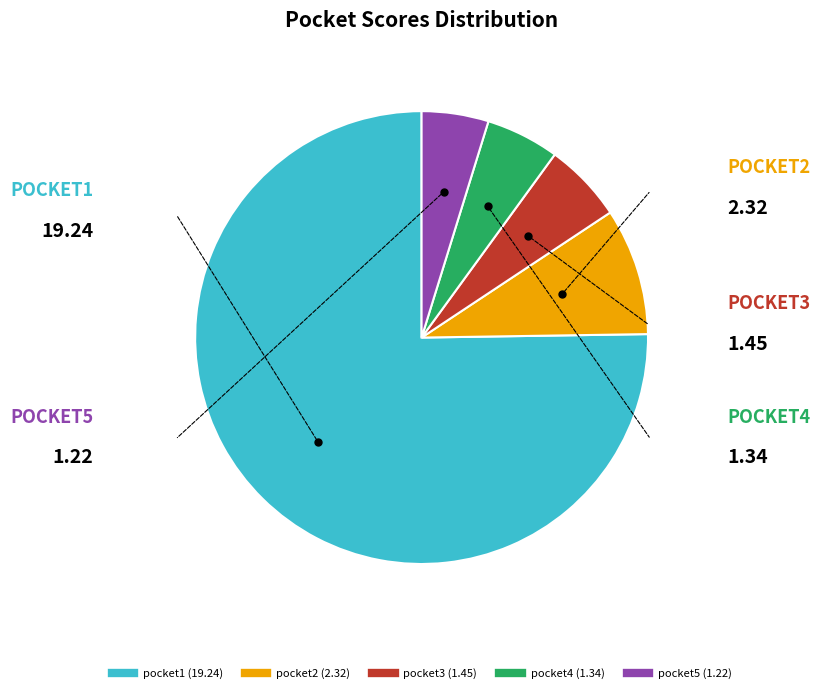

How many segments does this pie chart have?

5